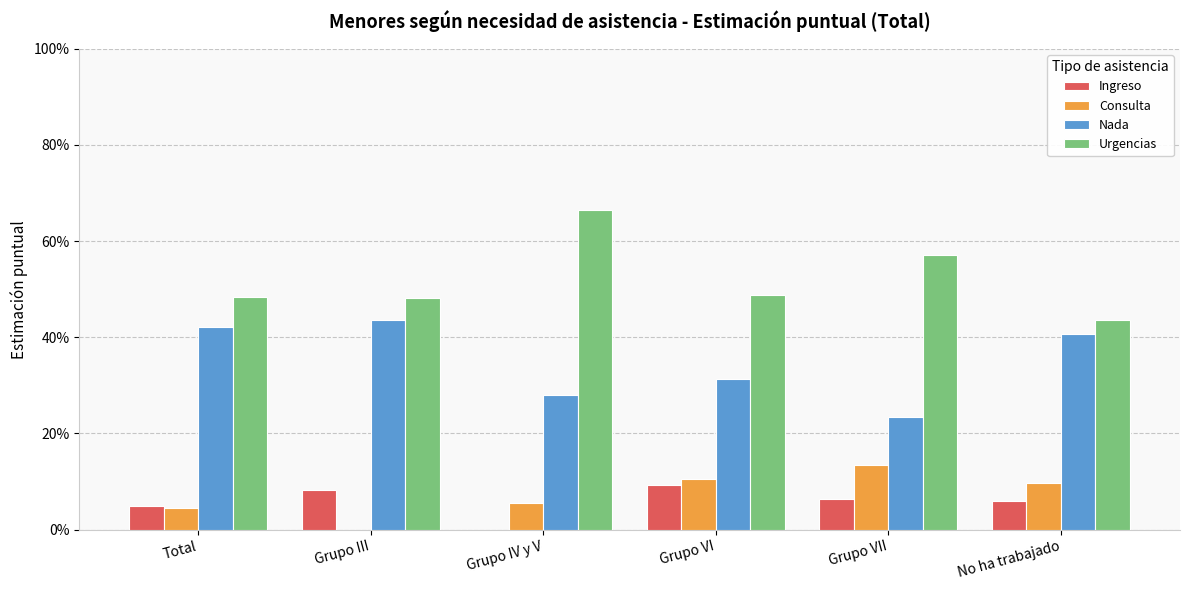

True or false: Ingreso has a value of 0.0 at Grupo VII.

False